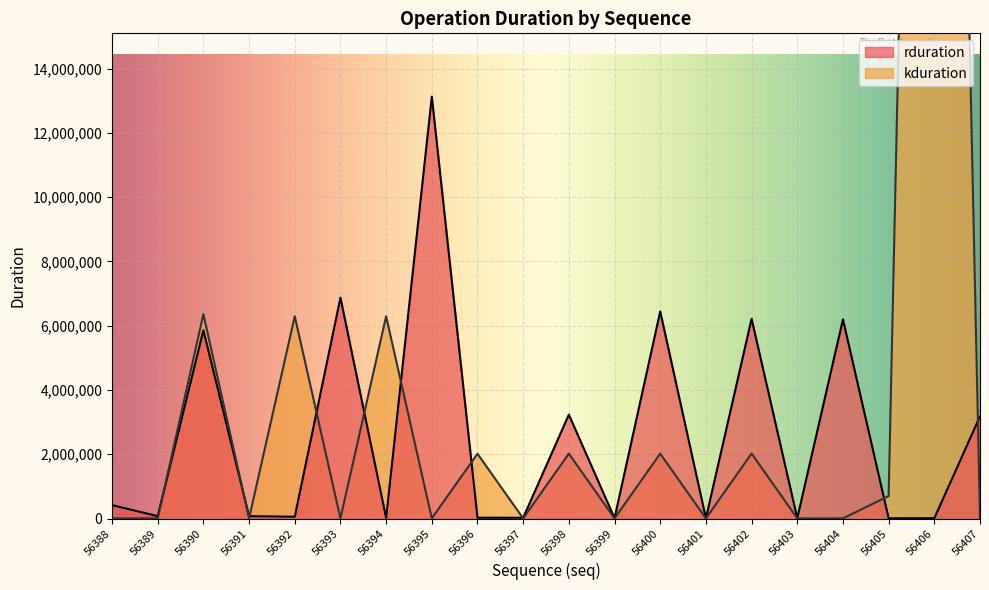

The chart shows a value of 23712 at 56397. True or false?

True